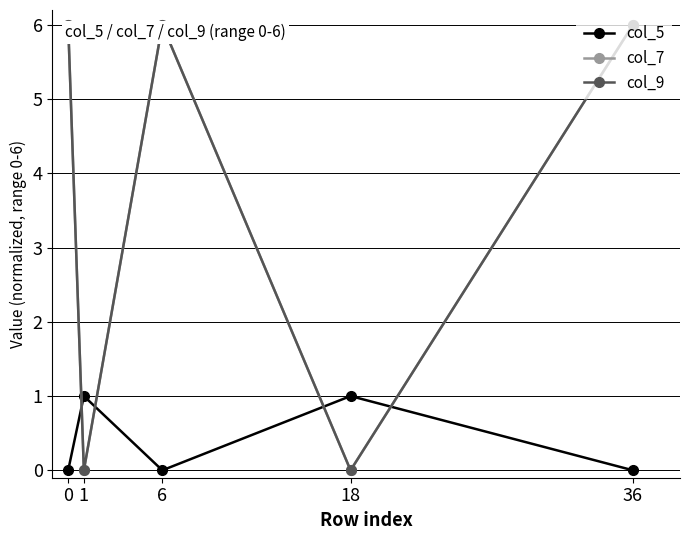

Rank the series at 6 from lowest to highest value.

col_5, col_7, col_9